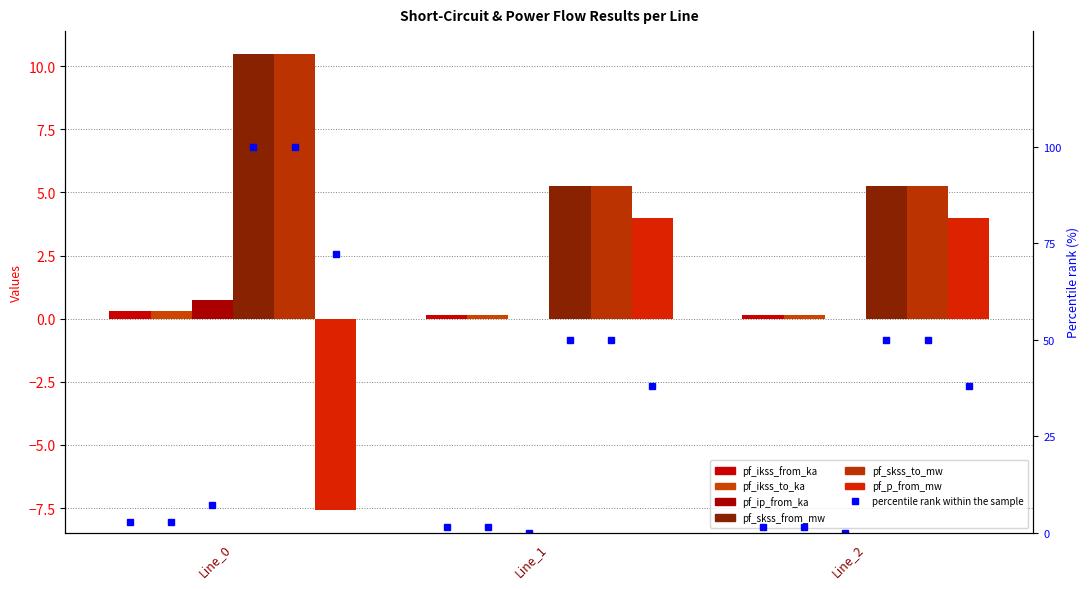

Reading left to right, list all the values displayed in this chart.

pf_ikss_from_ka: 0.3	0.2	0.2
pf_ikss_to_ka: 0.3	0.2	0.2
pf_ip_from_ka: 0.7	0.0	0.0
pf_skss_from_mw: 10.5	5.2	5.2
pf_skss_to_mw: 10.5	5.2	5.2
pf_p_from_mw: -7.6	4.0	4.0